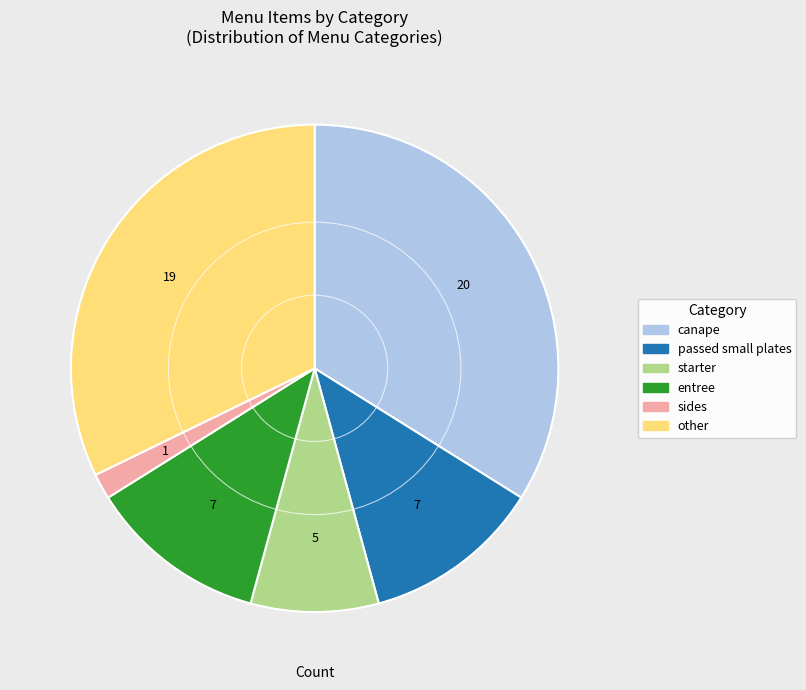

Do canape and entree together represent more than half of the pie?

No